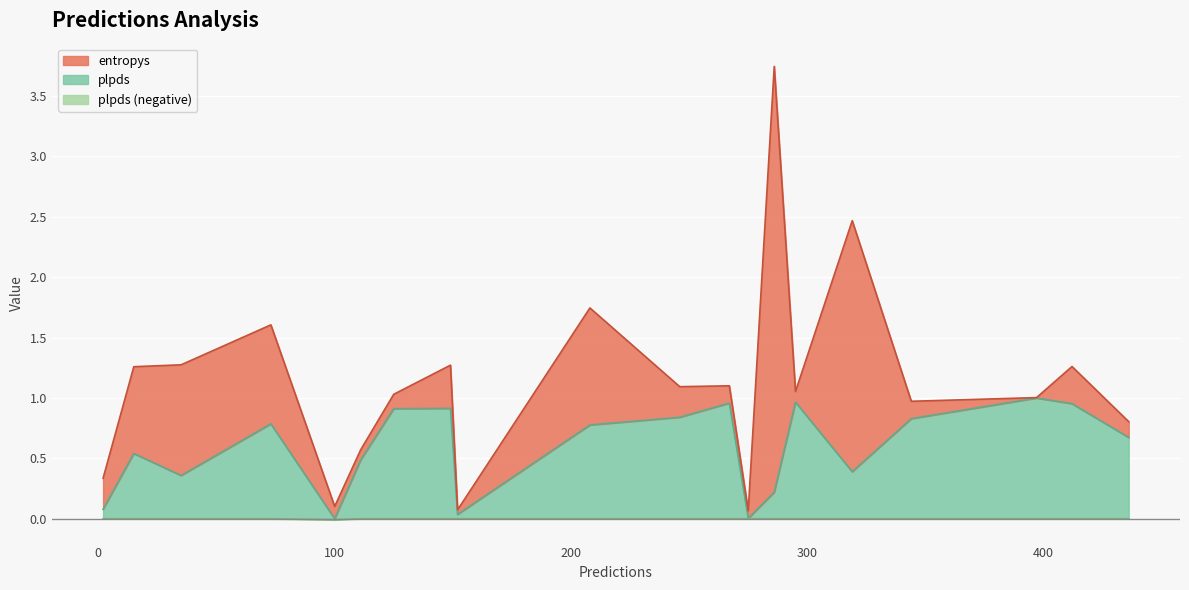

Is it true that the value at 397 is 0.6?

False